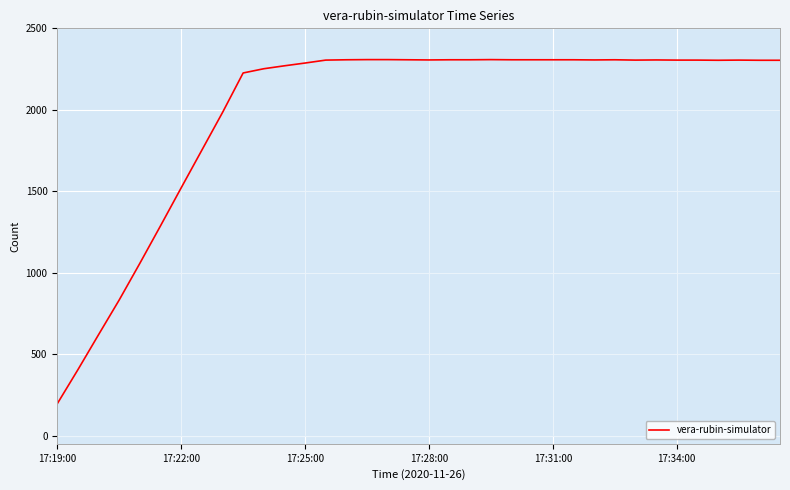

What is the difference between the maximum and minimum values?

2112